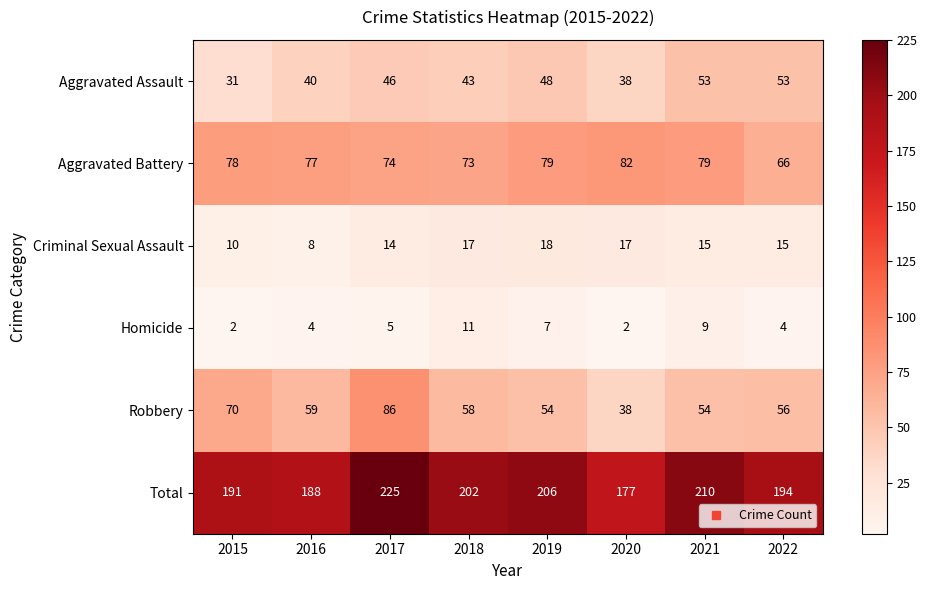

What is the average value of the Total series?

199